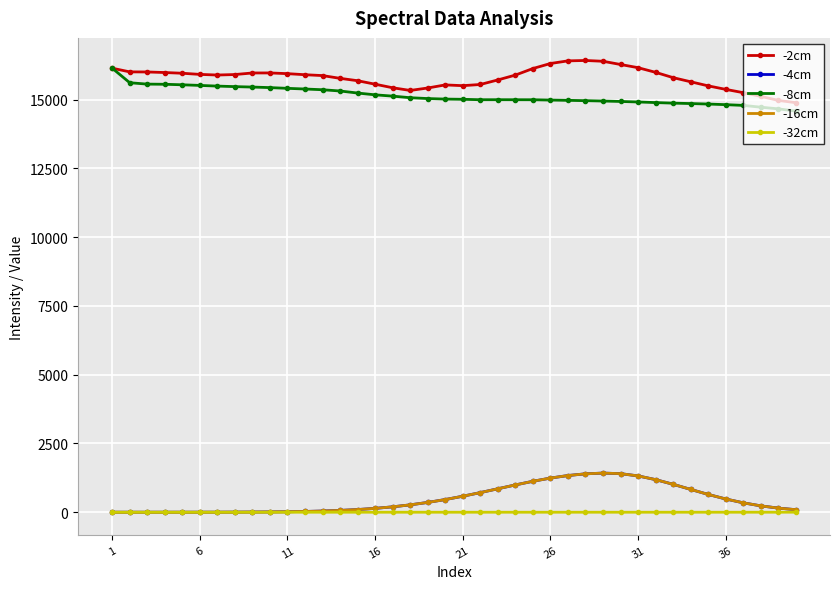

True or false: -16cm has more than 0 interior local peaks.

True